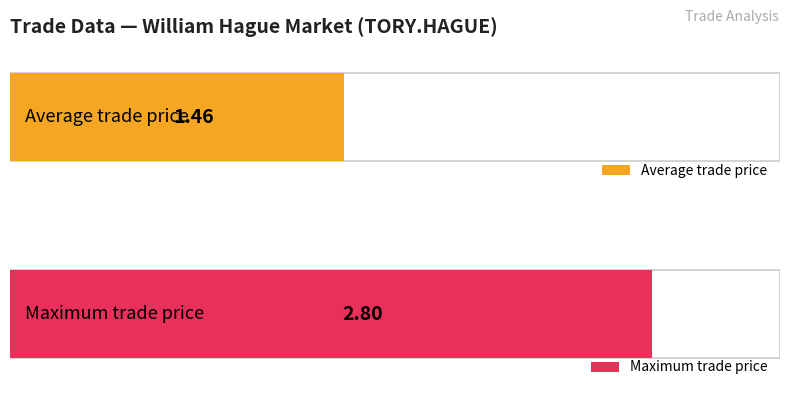

Are the bars grouped side by side (vs. stacked)?

No